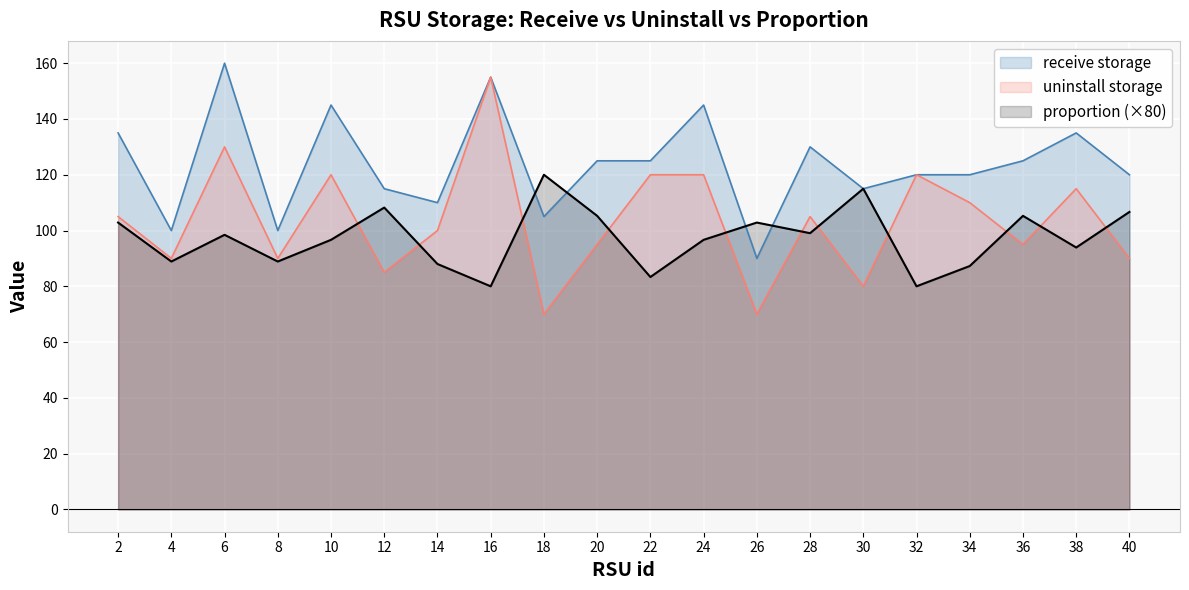

True or false: proportion has a value of 158.6 at 10.

False